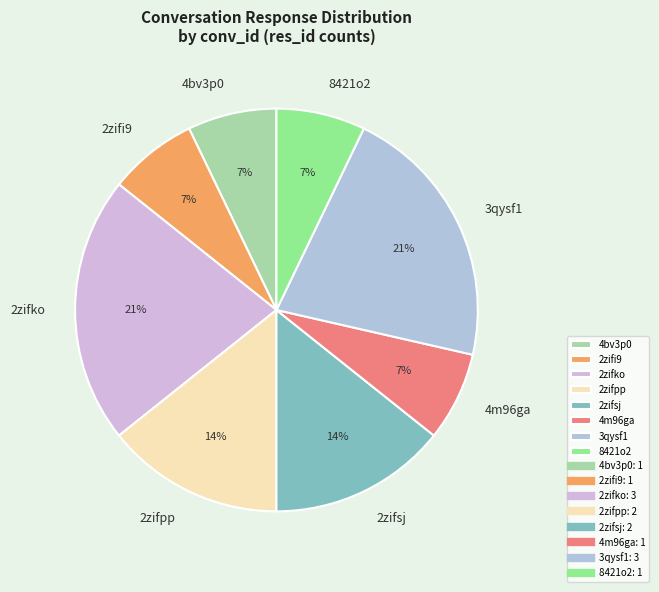

How many segments does this pie chart have?

8